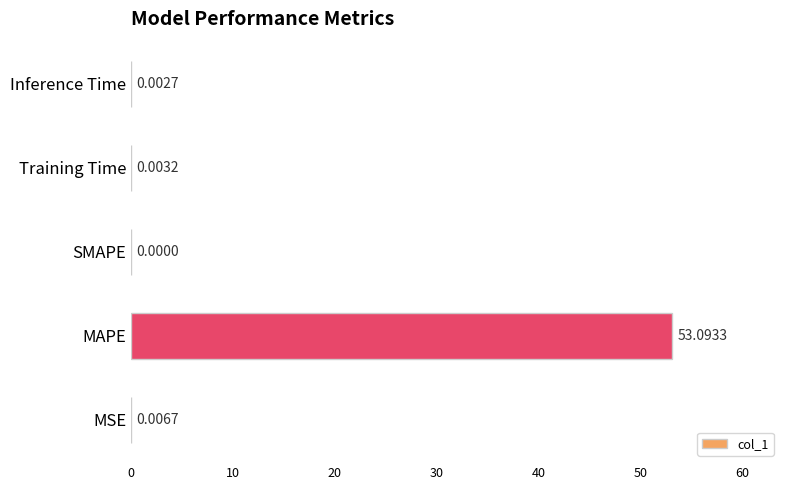

How many series are shown in this chart?

1